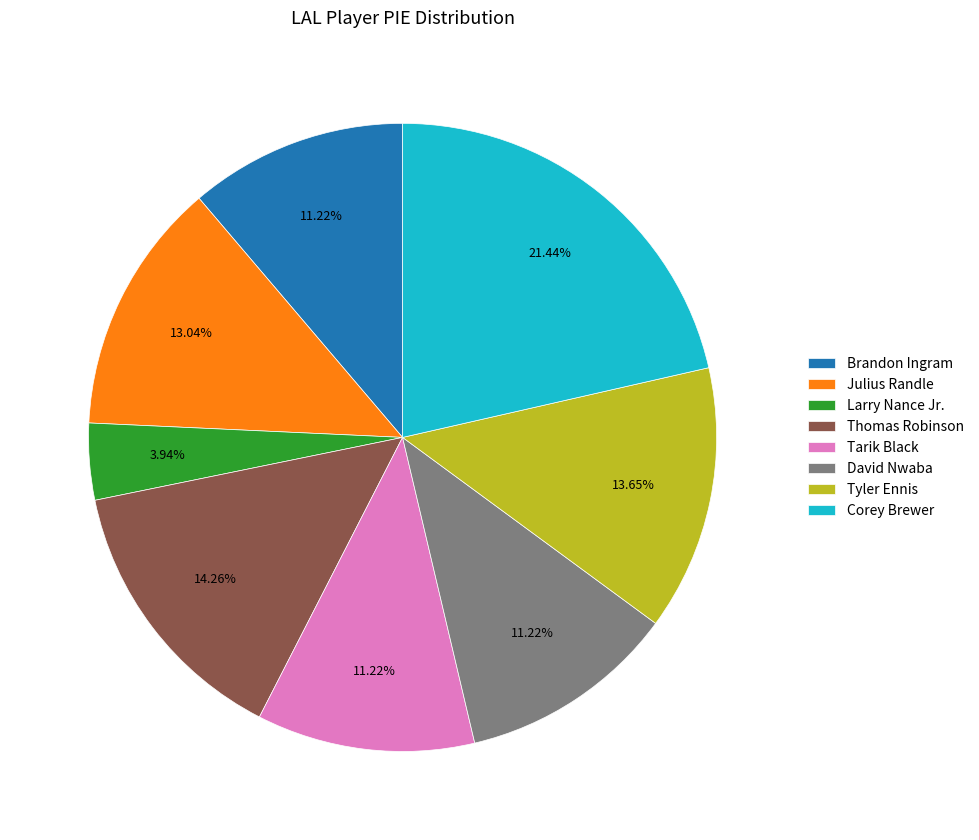

Is there a majority slice in this chart?

No